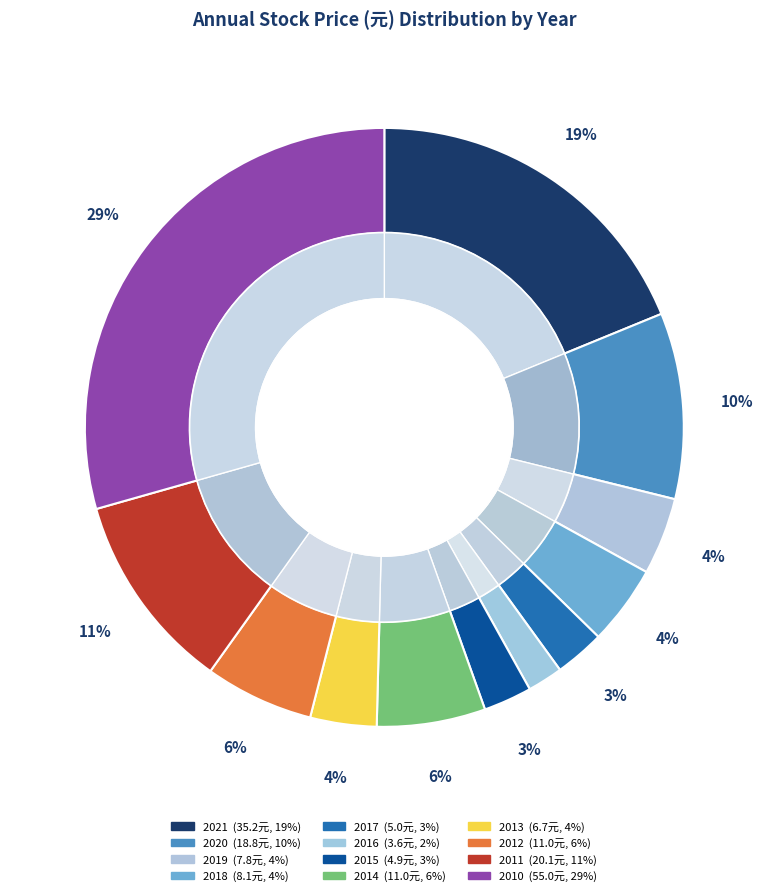

Which category has the biggest portion of the pie?

2010